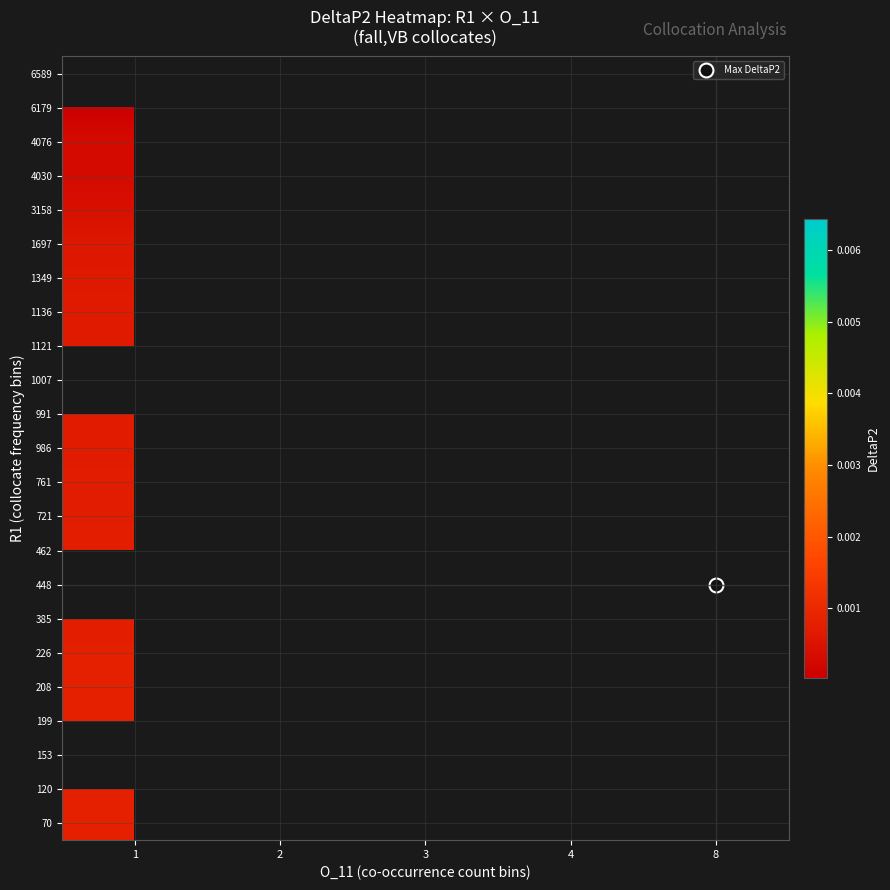

How many categories are shown in the chart?

5